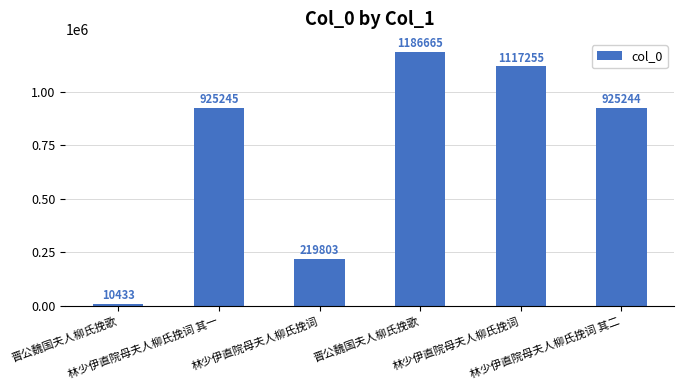

Rank the categories by value from lowest to highest.

晋公魏国夫人柳氏挽歌, 林少伊直院母夫人柳氏挽词, 林少伊直院母夫人柳氏挽词 其二, 林少伊直院母夫人柳氏挽词 其一, 林少伊直院母夫人柳氏挽词, 晋公魏国夫人柳氏挽歌